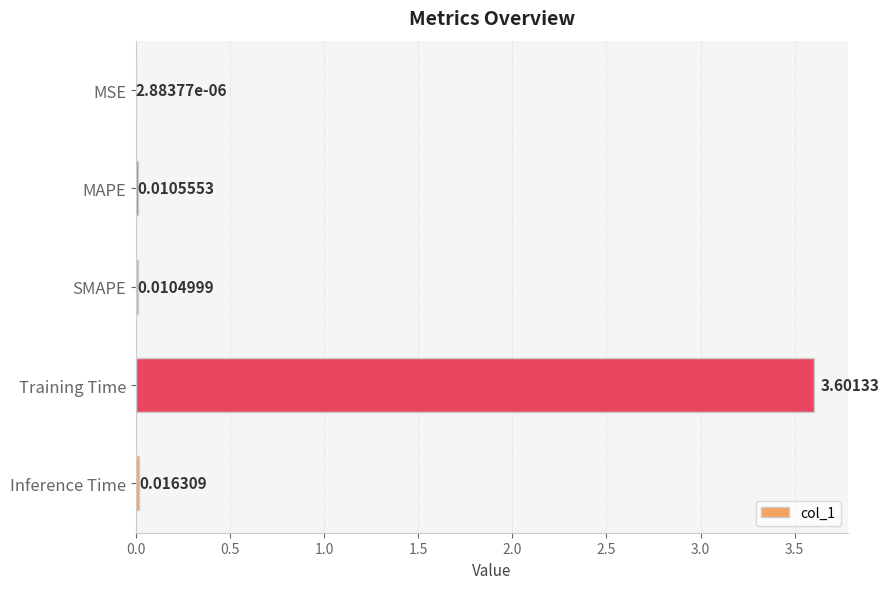

What is the greatest value displayed?

3.6